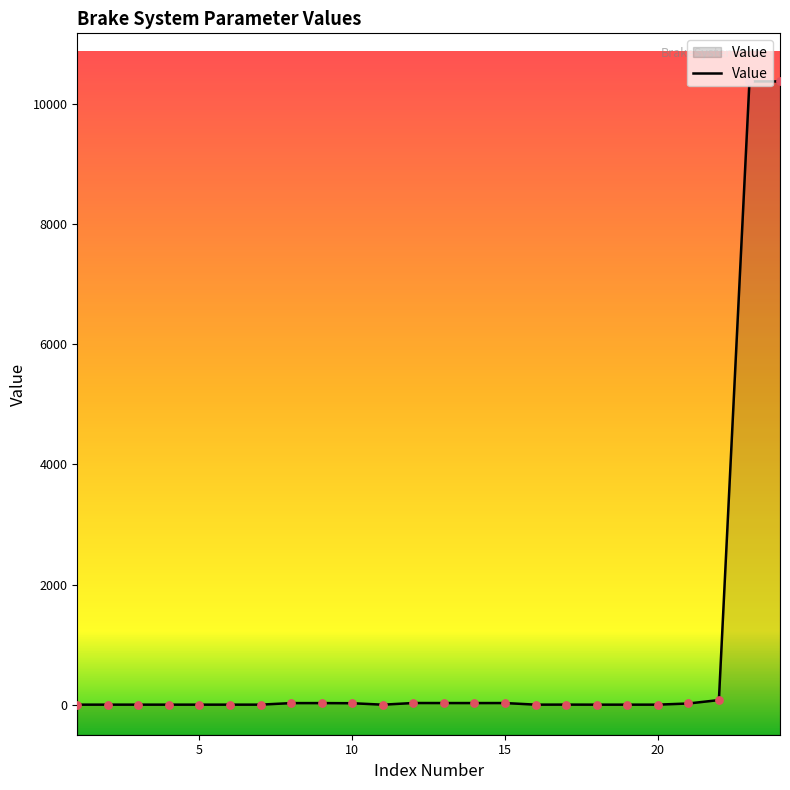

What is the change in value from 5 to 15?

+26.6